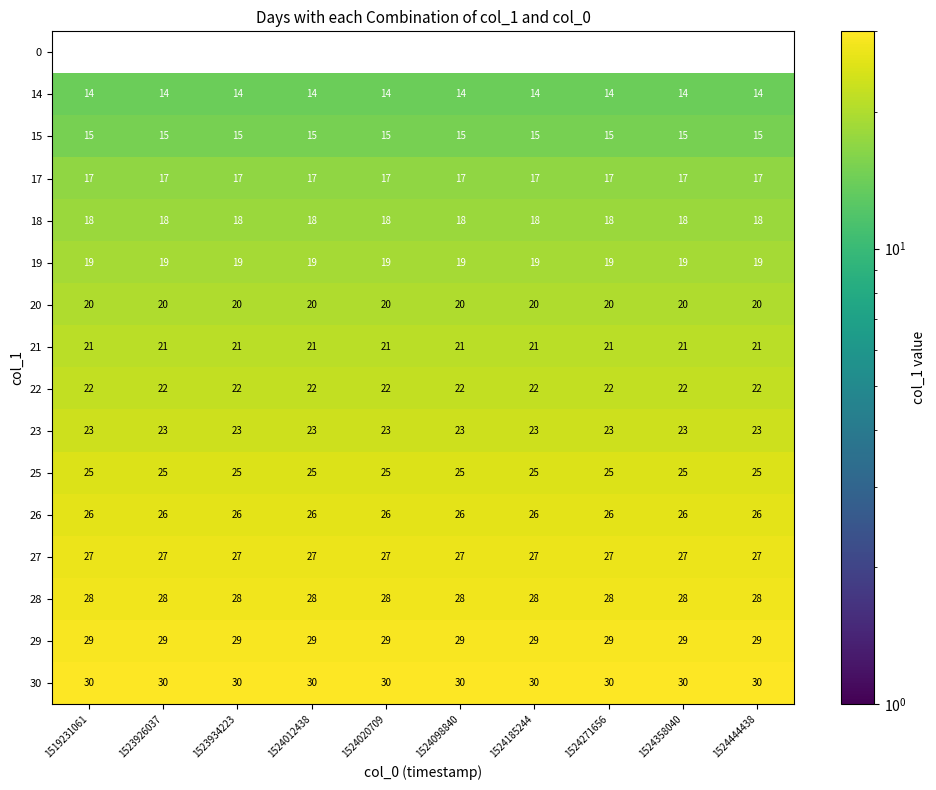

What is the difference between the highest and lowest values at 1519231061?

30